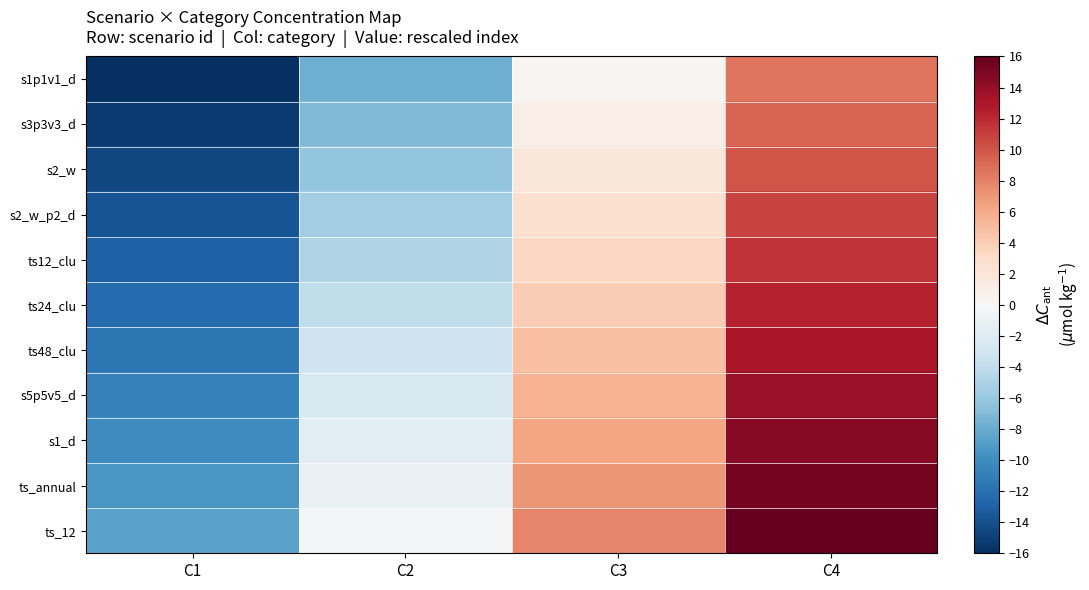

Reading left to right, list all the values displayed in this chart.

s1p1v1_d: C1=-16.0	C2=-7.8	C3=0.4	C4=8.6
s3p3v3_d: C1=-15.3	C2=-7.1	C3=1.1	C4=9.3
s2_w: C1=-14.5	C2=-6.3	C3=1.9	C4=10.0
s2_w_p2_d: C1=-13.8	C2=-5.6	C3=2.6	C4=10.8
ts12_clu: C1=-13.0	C2=-4.8	C3=3.3	C4=11.5
ts24_clu: C1=-12.3	C2=-4.1	C3=4.1	C4=12.3
ts48_clu: C1=-11.5	C2=-3.3	C3=4.8	C4=13.0
s5p5v5_d: C1=-10.8	C2=-2.6	C3=5.6	C4=13.8
s1_d: C1=-10.0	C2=-1.9	C3=6.3	C4=14.5
ts_annual: C1=-9.3	C2=-1.1	C3=7.1	C4=15.3
ts_12: C1=-8.6	C2=-0.4	C3=7.8	C4=16.0